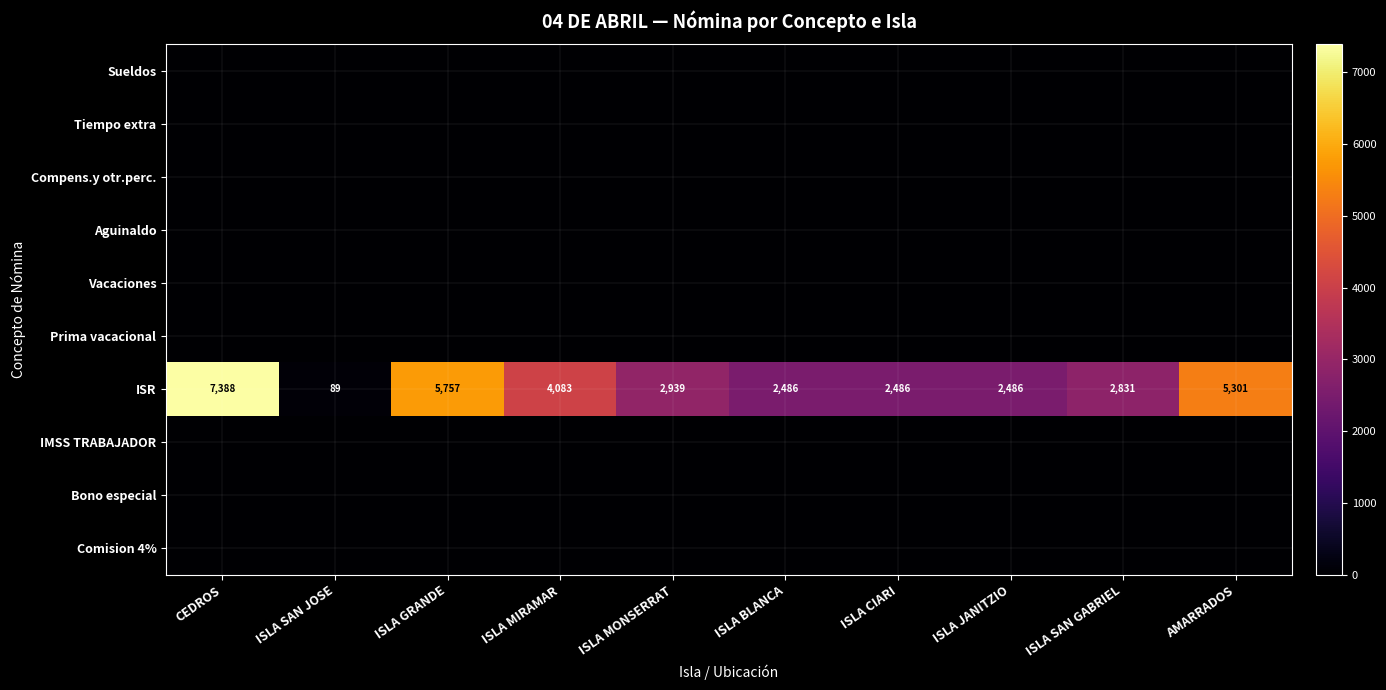

What is the difference between the second highest and second lowest values in the ISR series?

3271